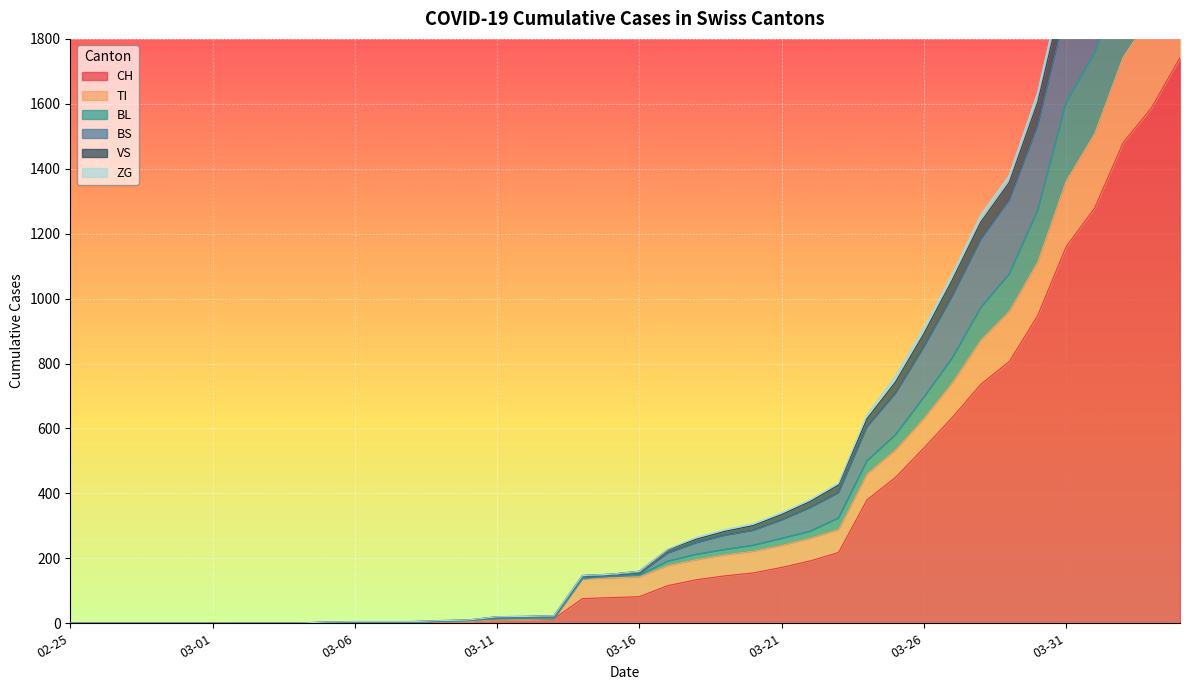

What is the value of the BS point at the 13th from the left?

5